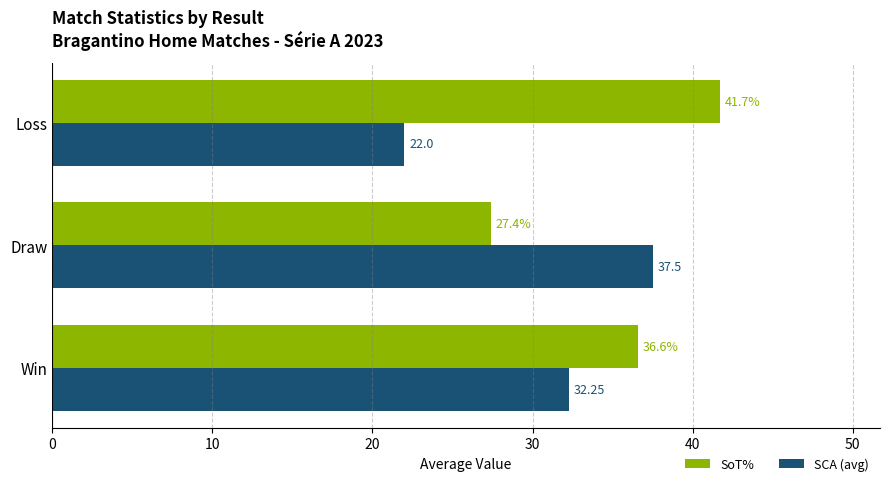

What are all the series names shown in the legend?

SoT%, SCA (avg)